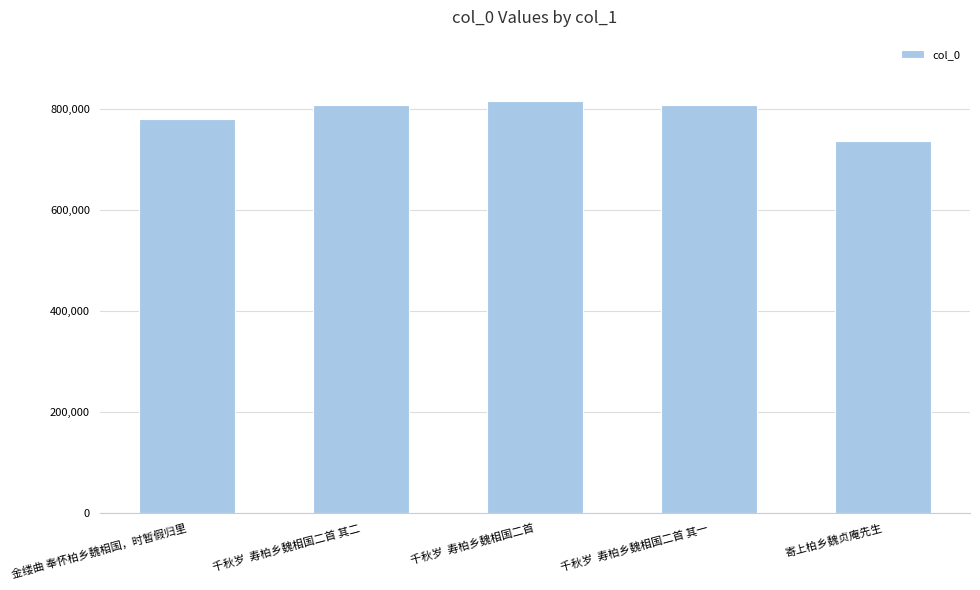

What is the ratio of the value at 千秋岁  寿柏乡魏相国二首 to the value at 千秋岁  寿柏乡魏相国二首 其一?

1.0